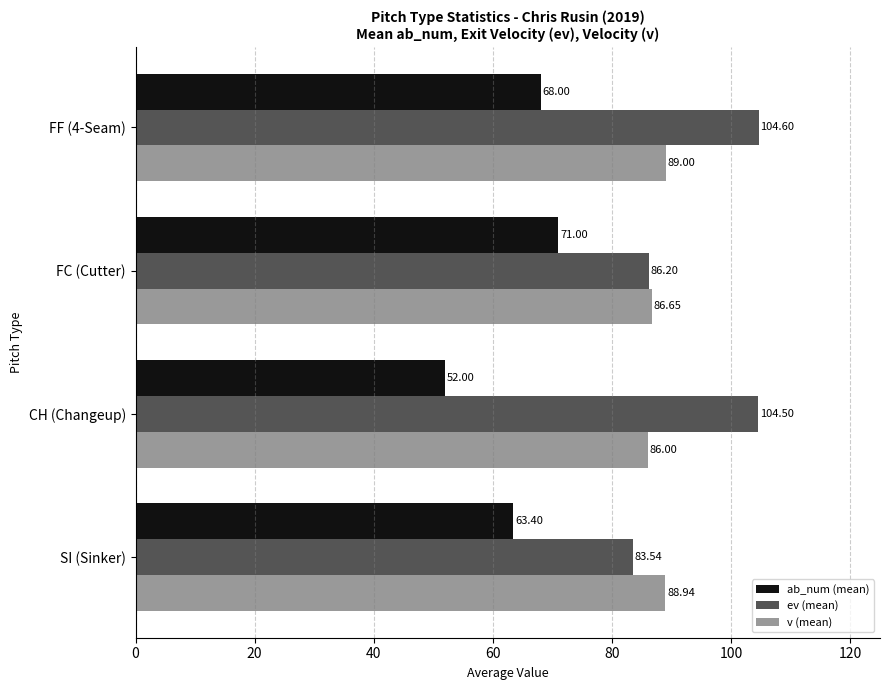

Rank the series by their average value, from lowest to highest.

ab_num (mean), v (mean), ev (mean)